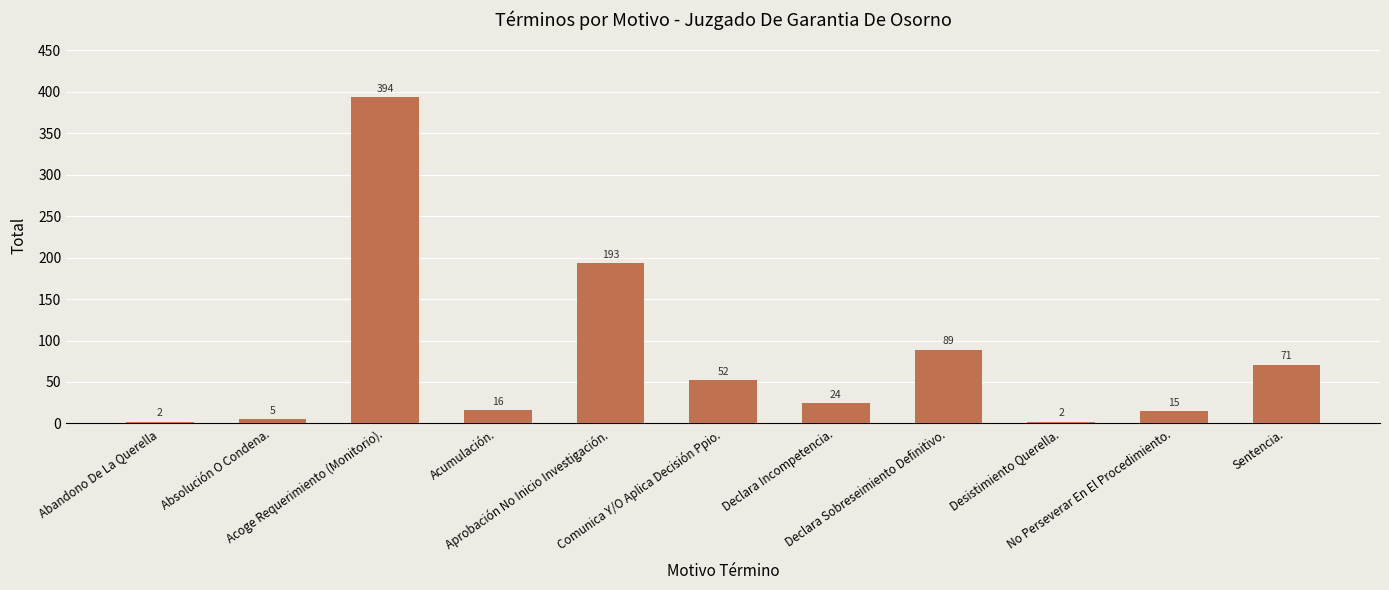

The value at Comunica Y/O Aplica Decisión Ppio. is 24. True or false?

False